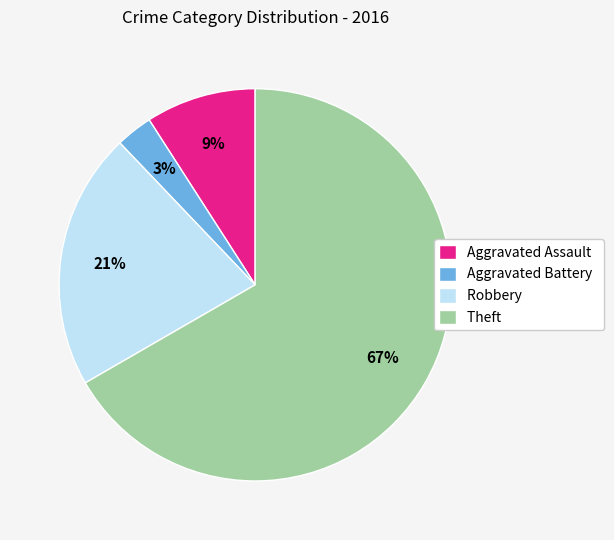

The Theft slice represents 79% of the pie. True or false?

False